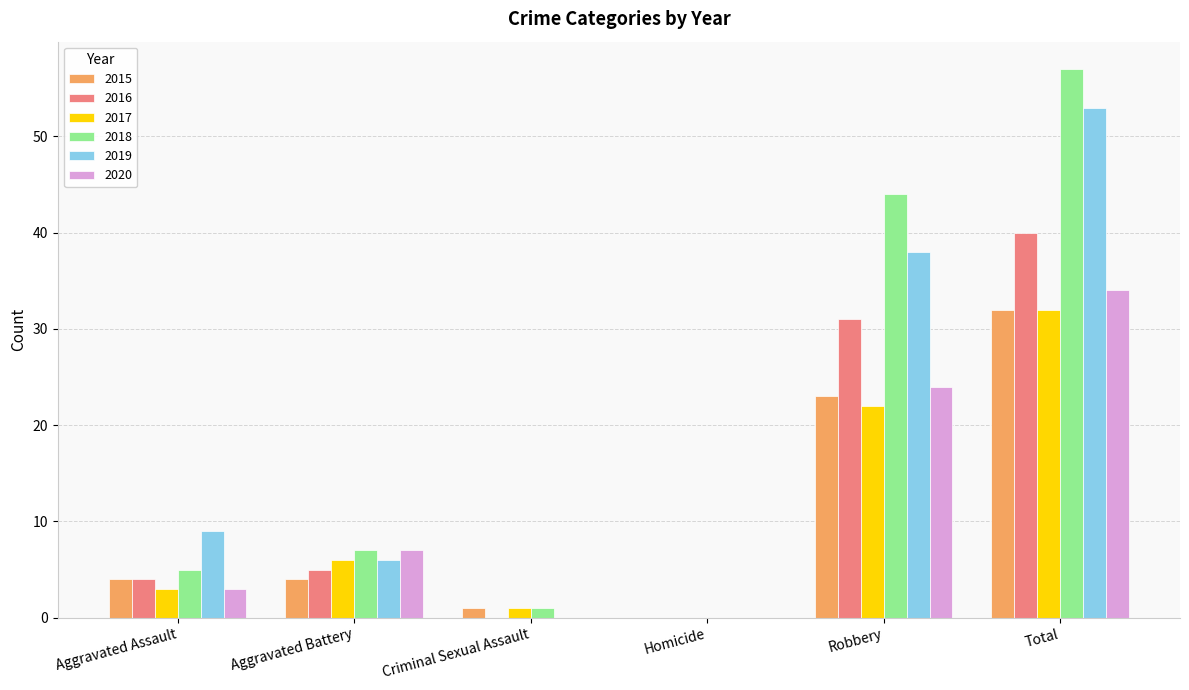

What are all the series names shown in the legend?

2015, 2016, 2017, 2018, 2019, 2020